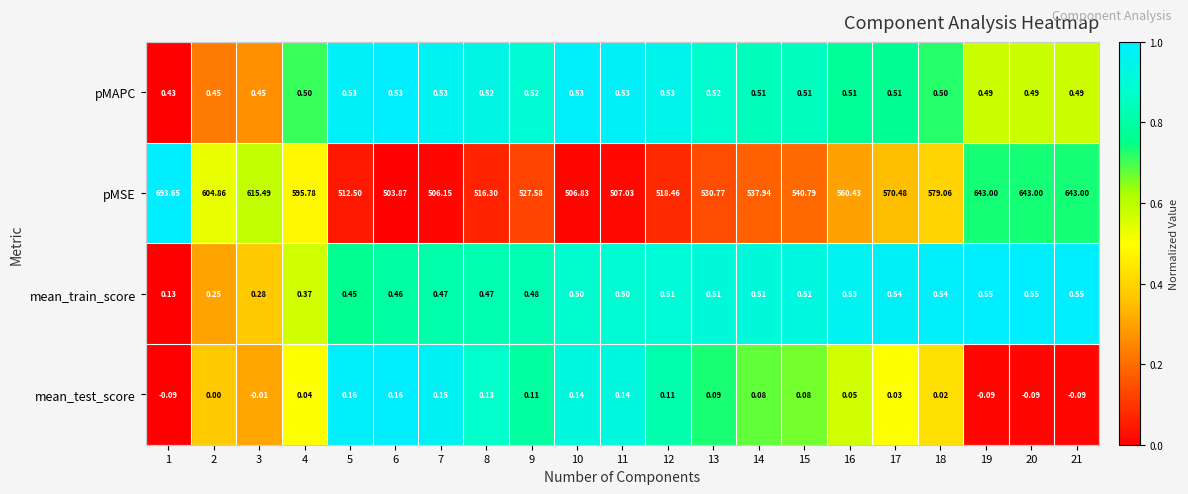

At 1, list the series in order from largest to smallest.

pMSE, pMAPC, mean_train_score, mean_test_score